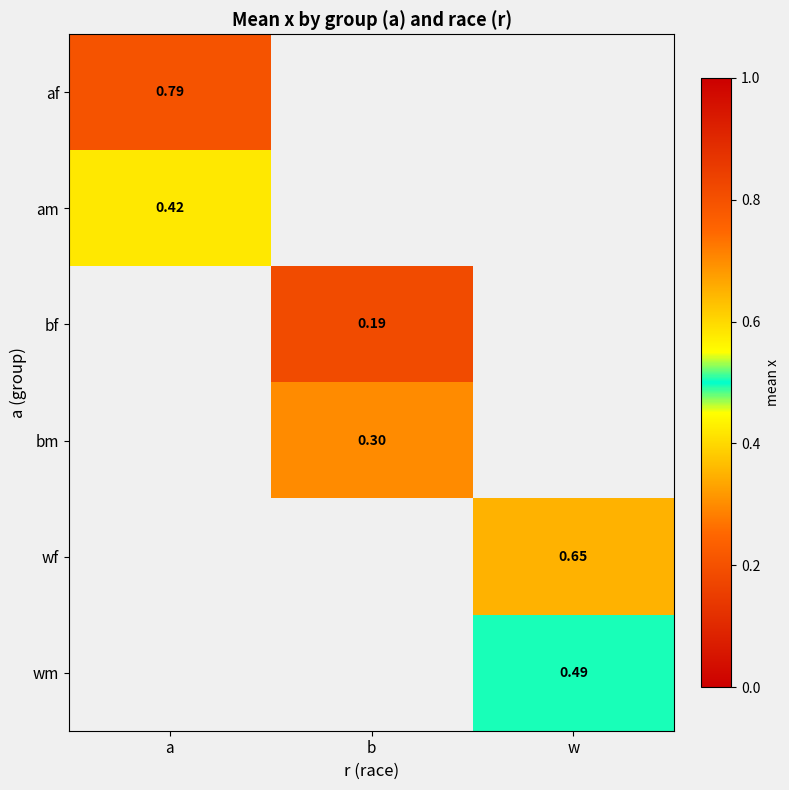

How many positive values does the wf series have?

1